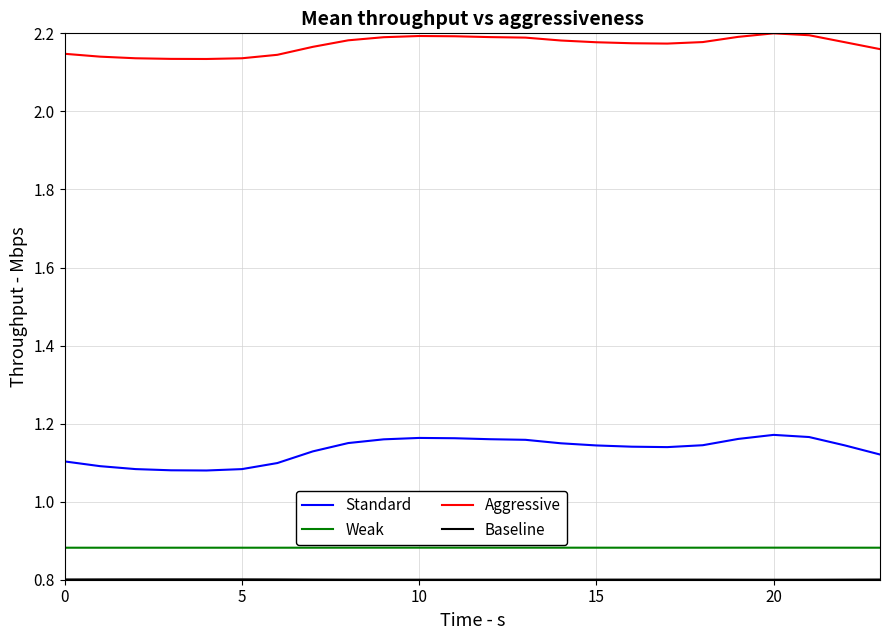

Which series has the largest range (max minus min)?

Standard